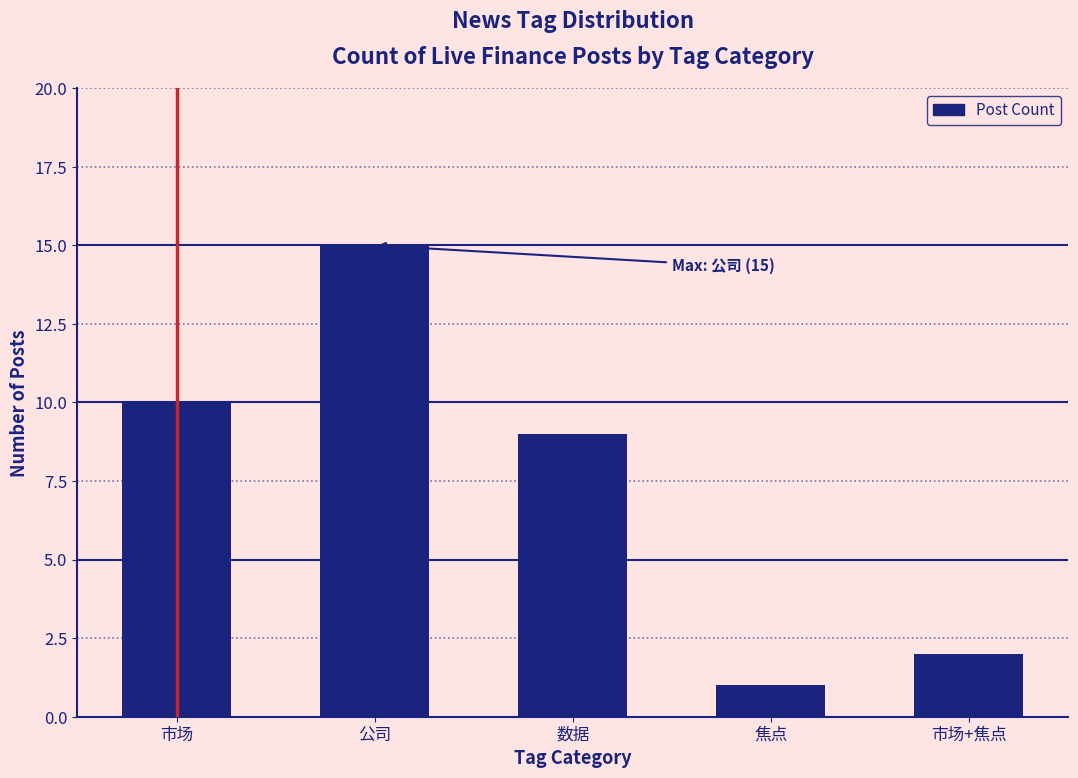

What is the sum of the values at 公司 and 市场+焦点?

17